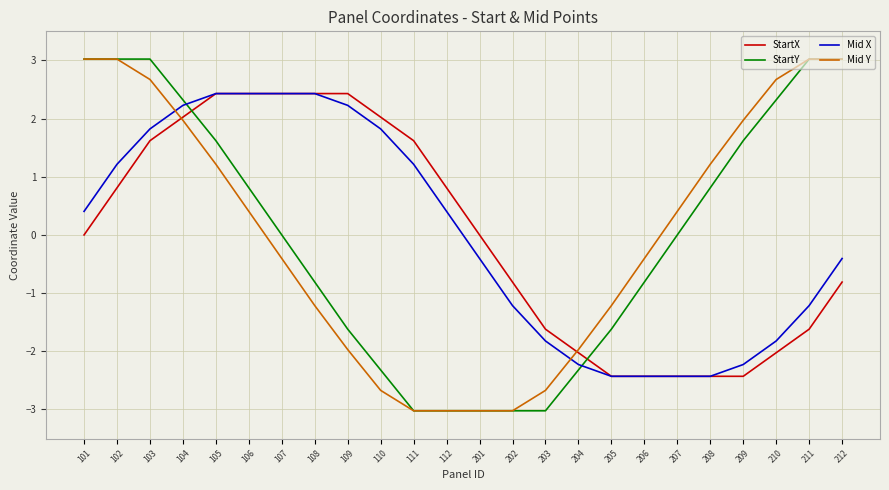

At which category is the sum across all series the highest?

103